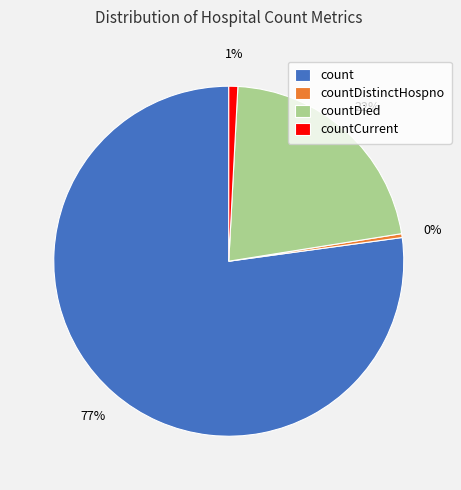

The count slice represents 63% of the pie. True or false?

False